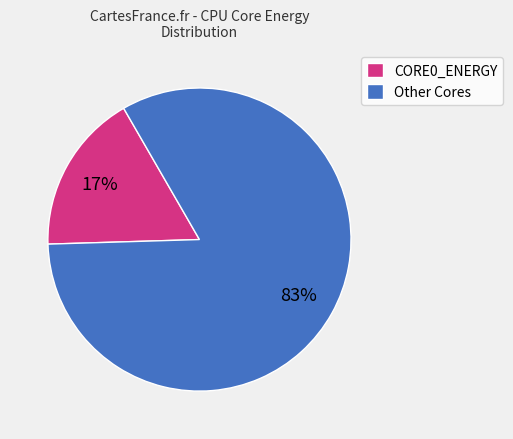

Which category has the biggest portion of the pie?

Other Cores